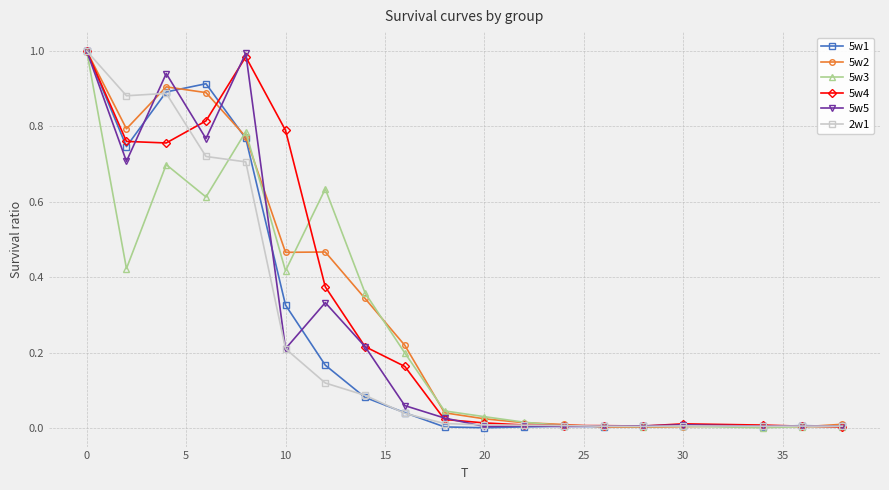

True or false: 5w2 has more than 2 interior local peaks.

True